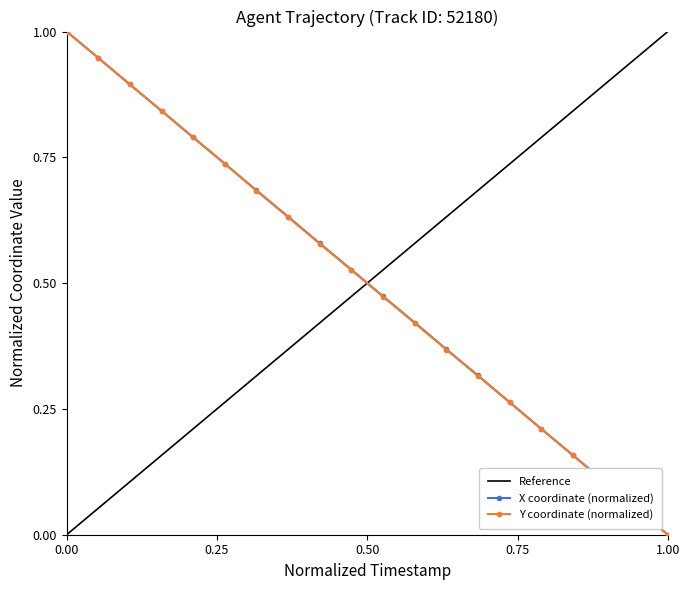

What is the highest value of the Y coordinate (normalized) series?

1.0